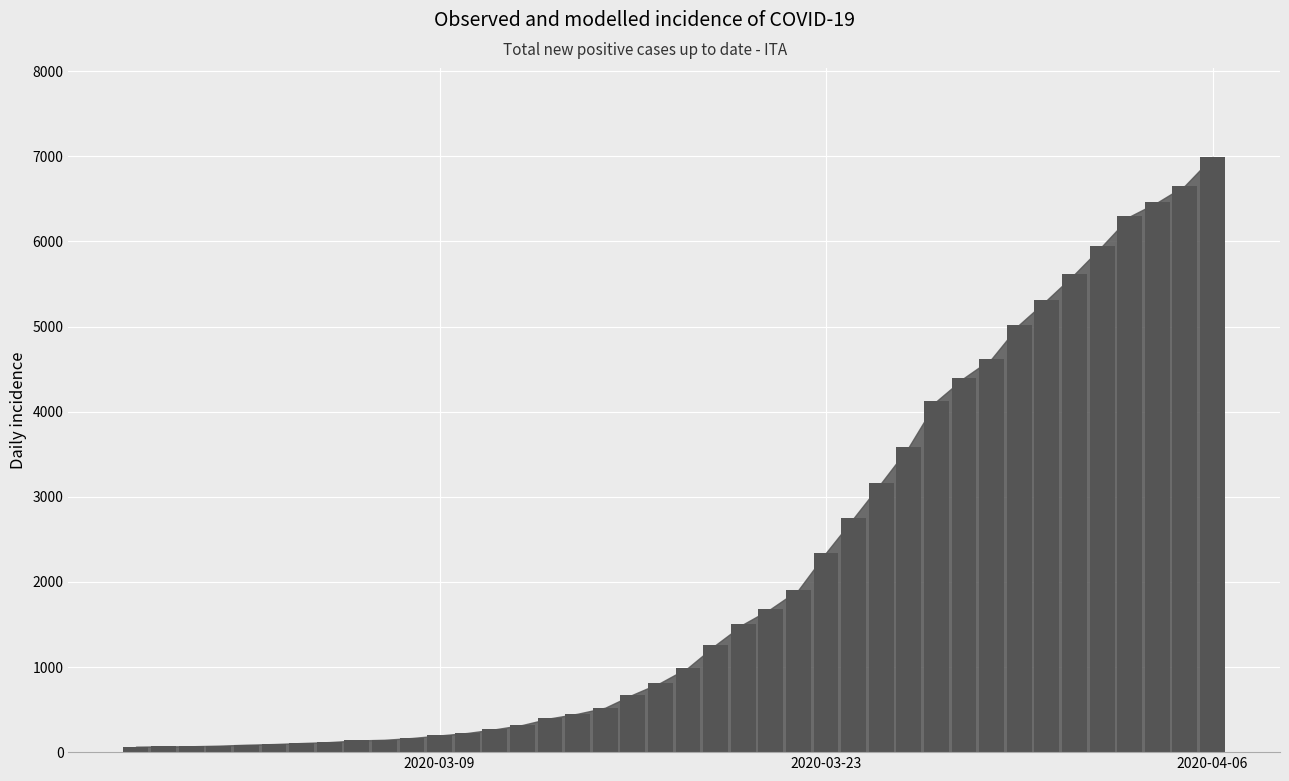

What is the sum of all values?

85642